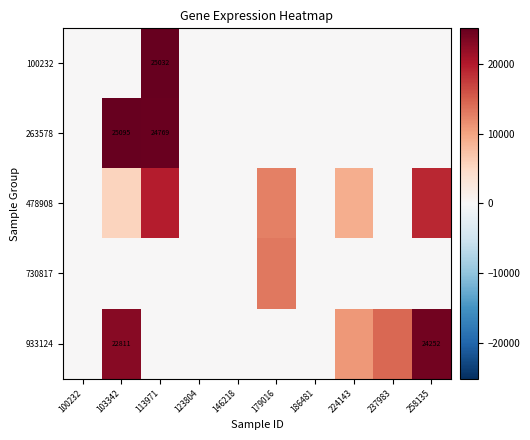

How many positive values does the 478908 series have?

5